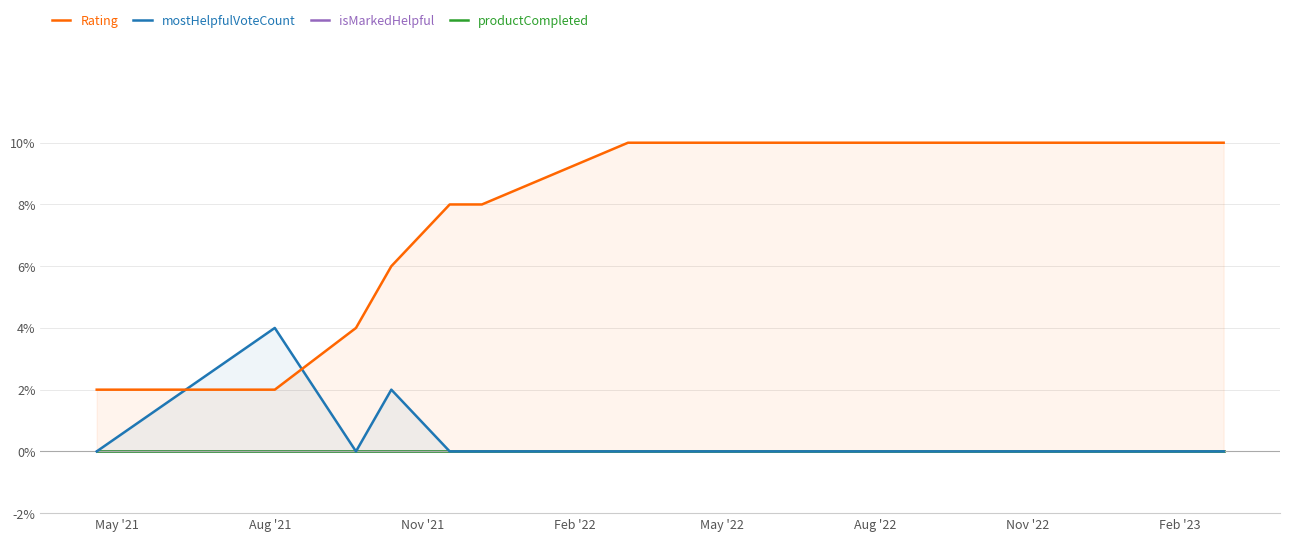

What is the highest value of the mostHelpfulVoteCount series?

4